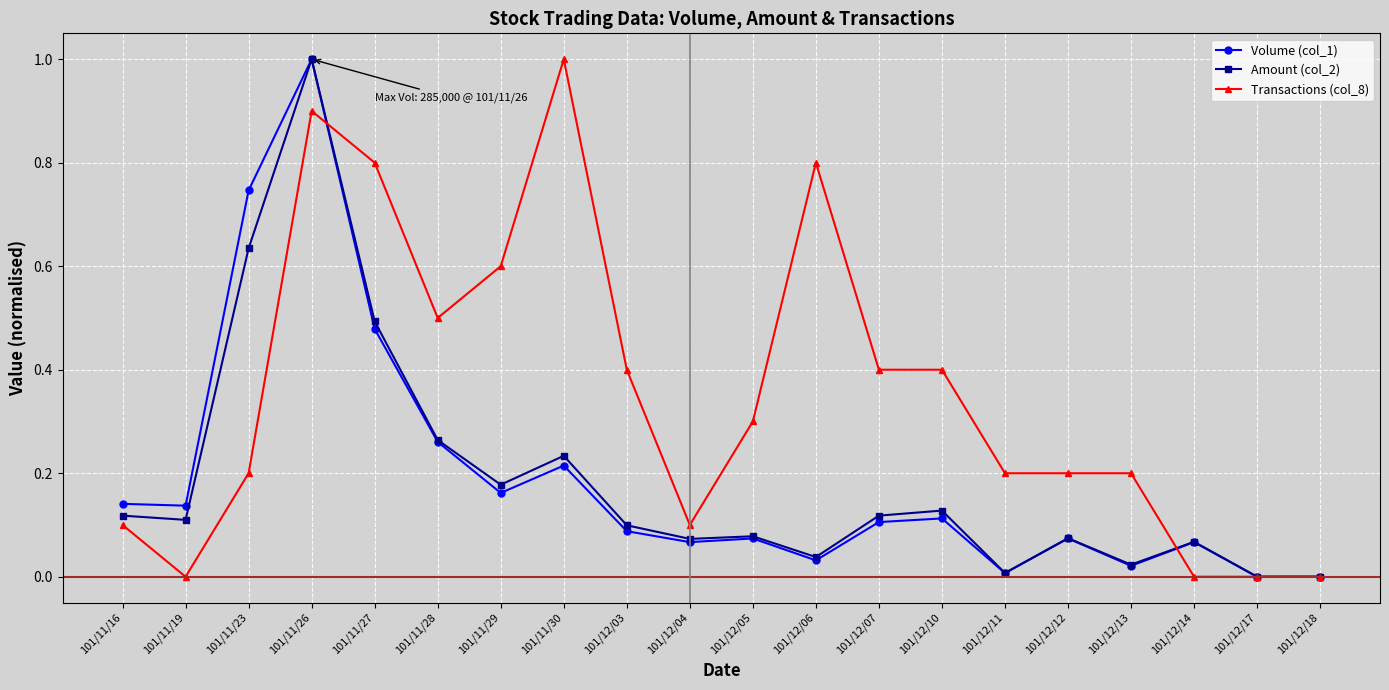

What is the difference between the maximum and minimum values in the Volume (col_1) series?

1.0